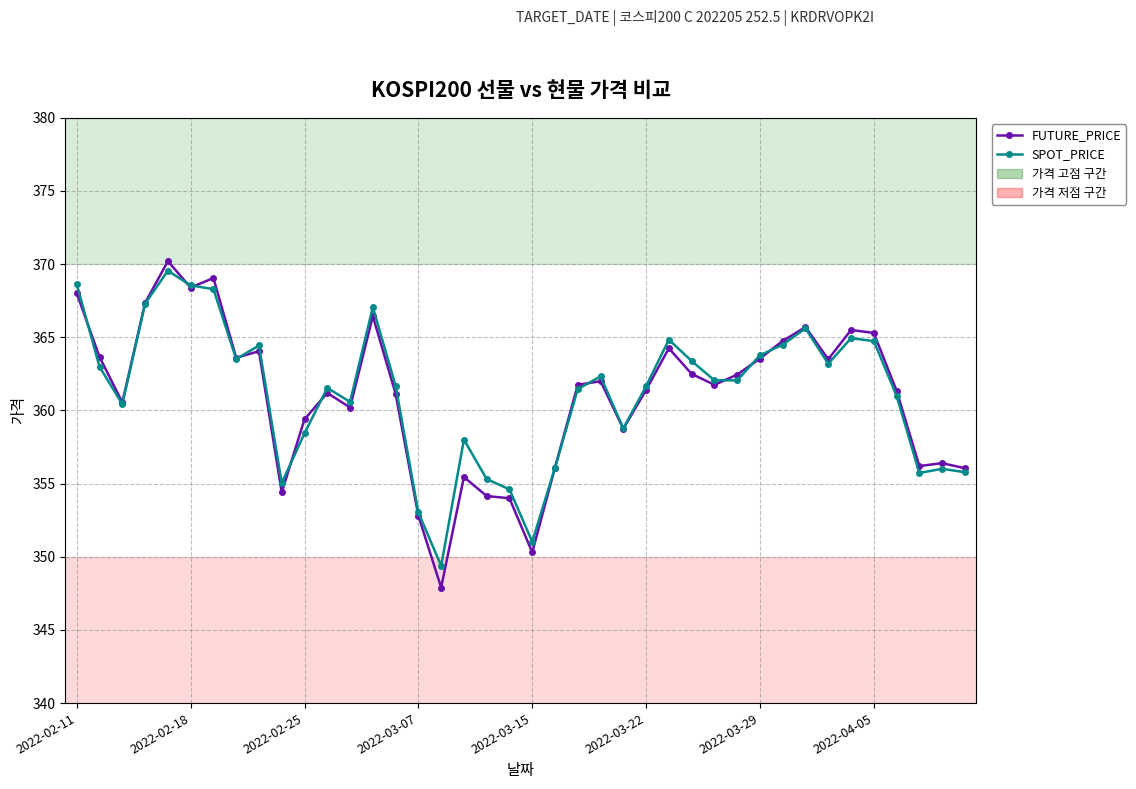

What is the value of the SPOT_PRICE point at the 32nd from the left?

364.5